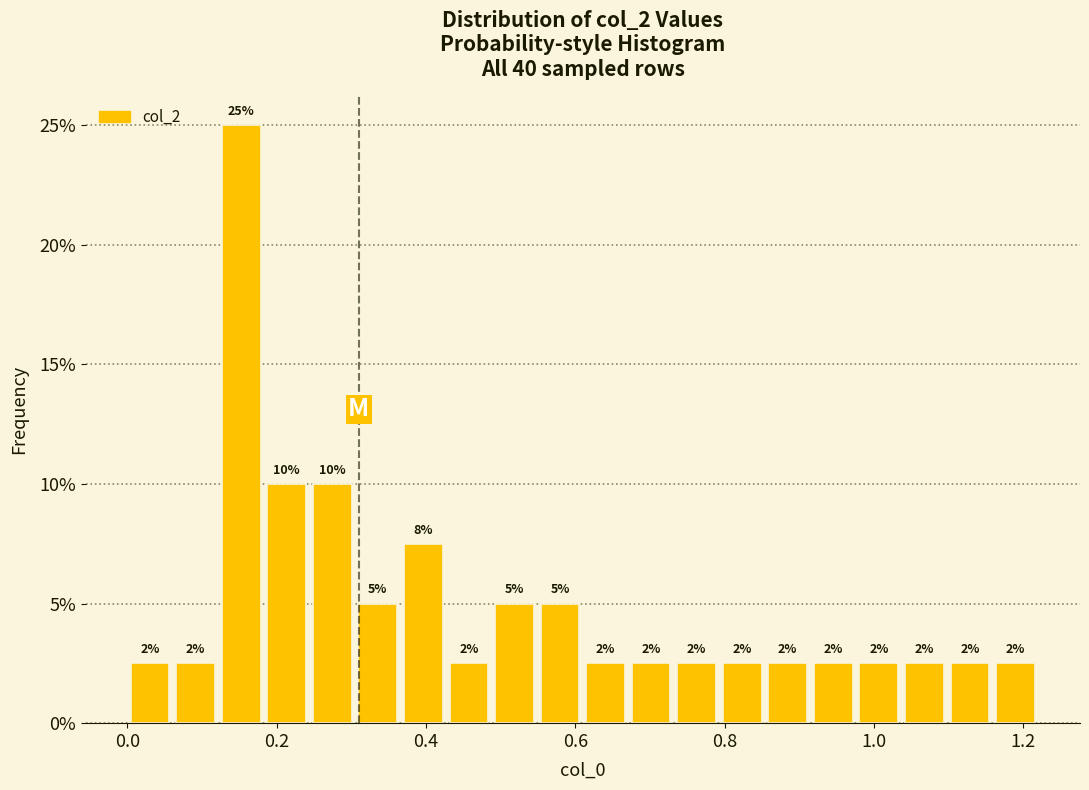

Read against the x-axis, roughly where is the centre of the tallest bar?

0.16